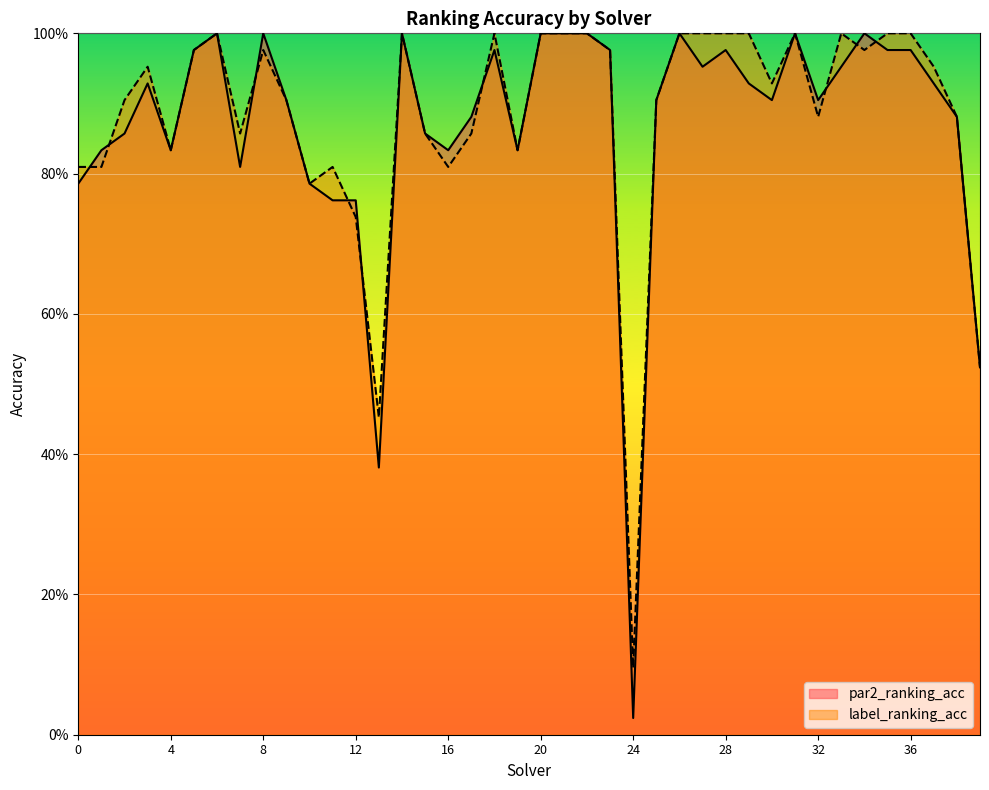

What is the total value across all series at 29?

1.9